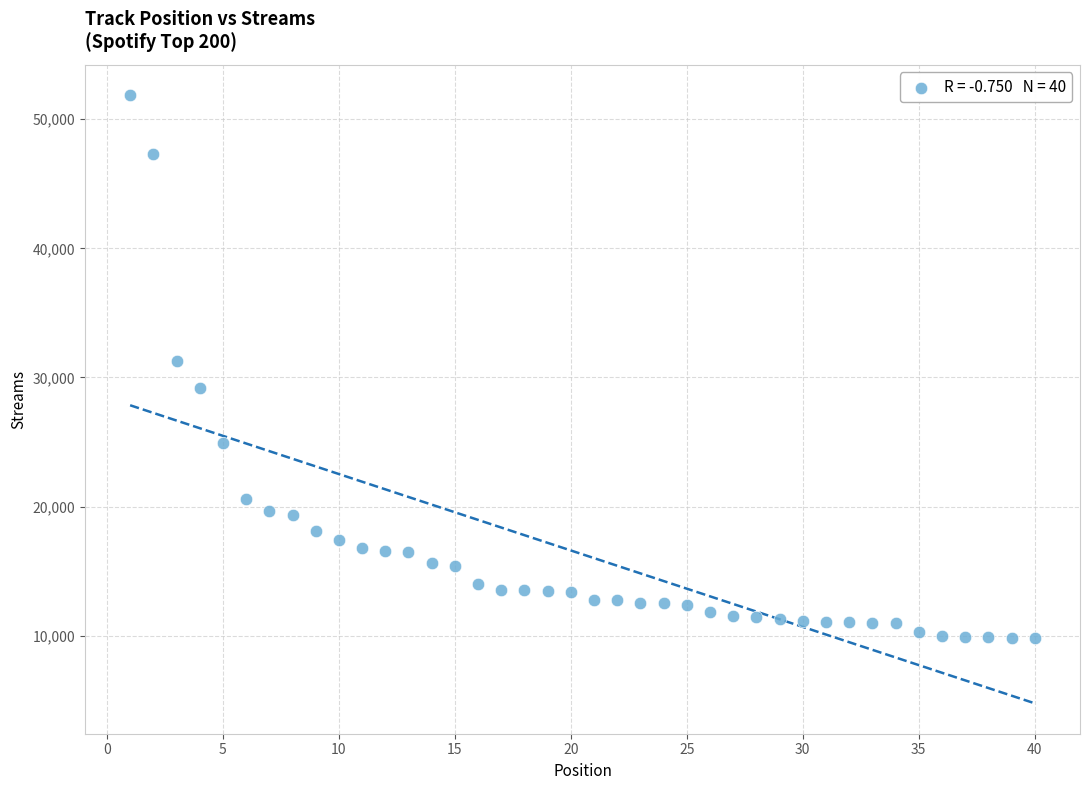

What is the range of Y values (max minus min)?

42079